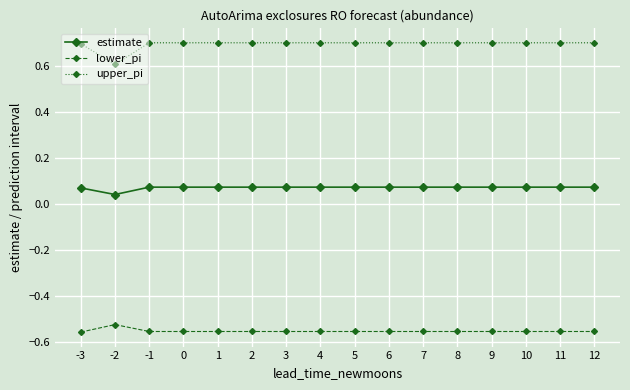

What is the value of the upper_pi point at the 12th from the left?

0.7